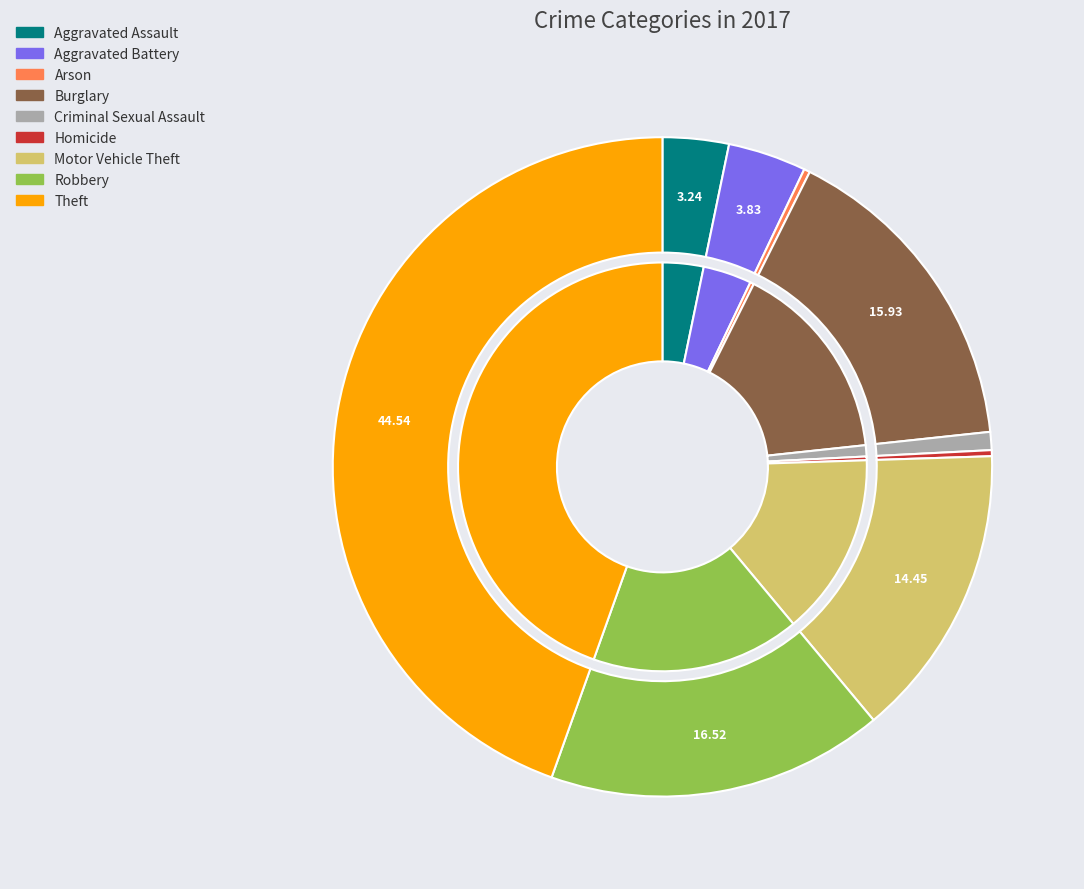

To the nearest percent, what is the average slice percentage?

11%